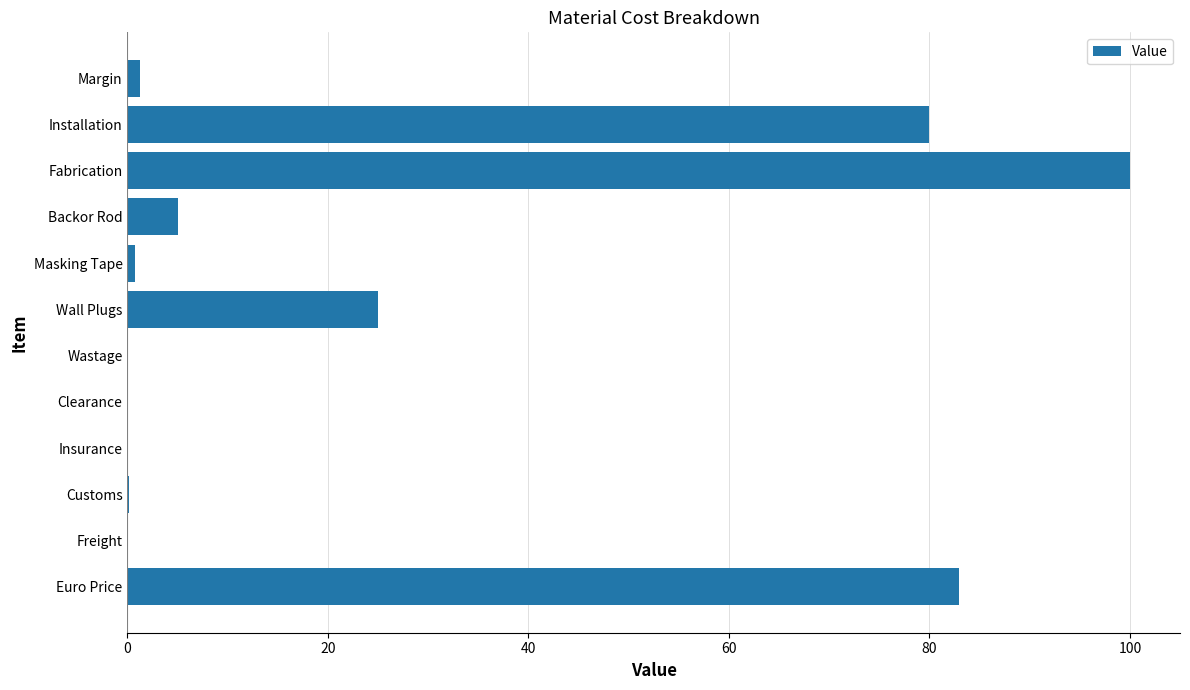

How many distinct data groups are displayed?

1